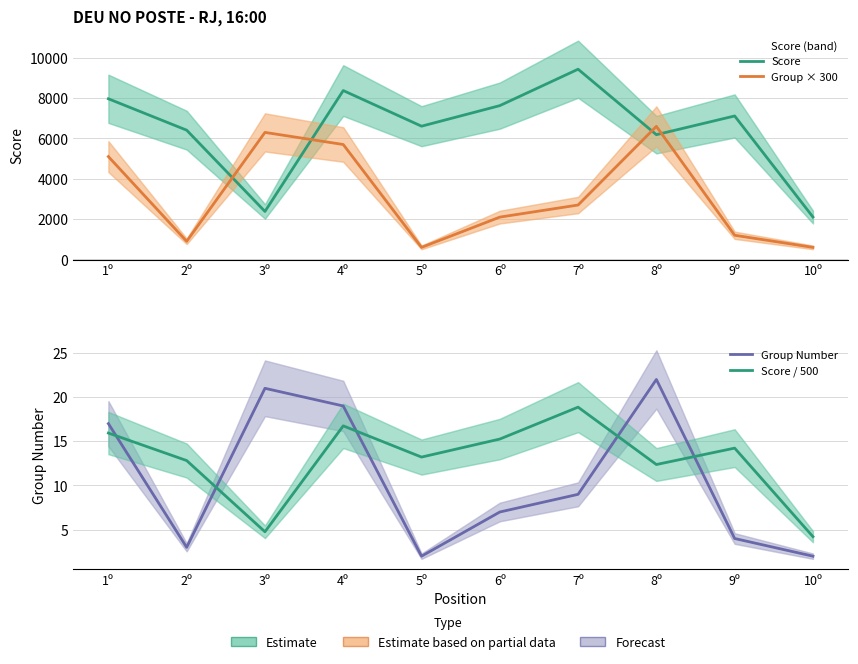

What is the smallest value displayed?

2.0